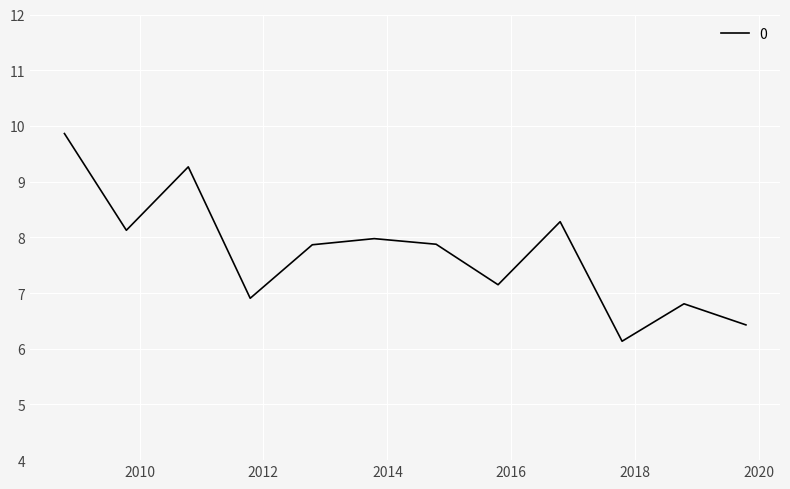

True or false: there are more than 1 points higher than both neighbors.

True